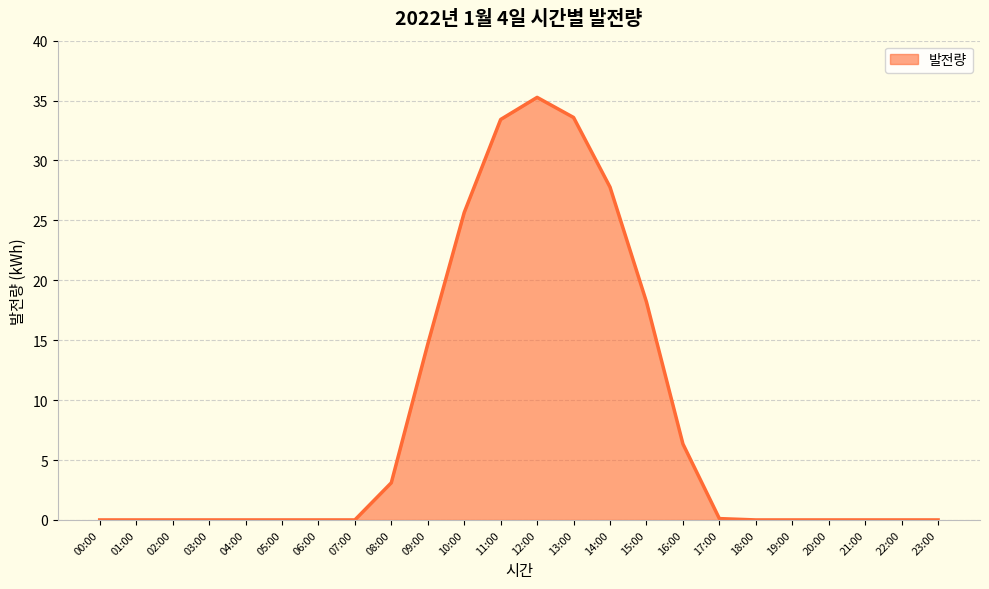

True or false: the data shows 0.0 at 01:00.

True